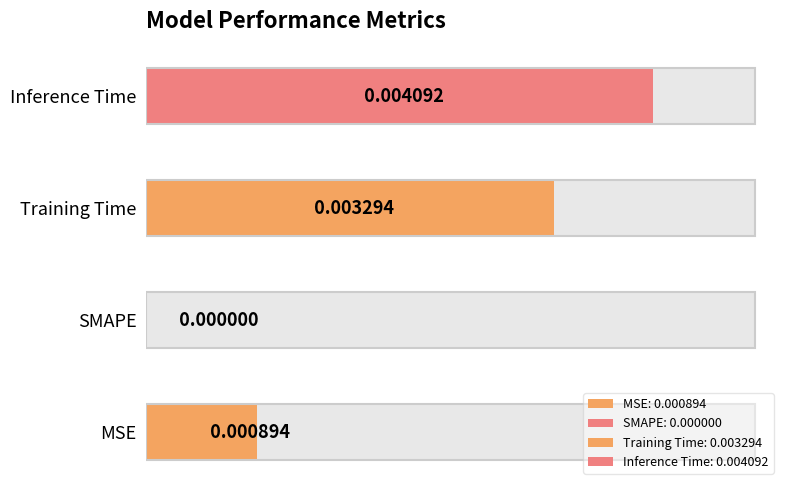

Rank the categories by value from lowest to highest.

SMAPE, MSE, Training Time, Inference Time